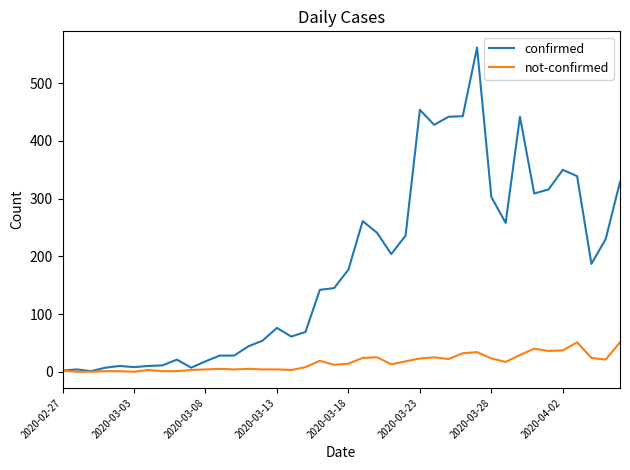

What is the maximum value for confirmed?

562